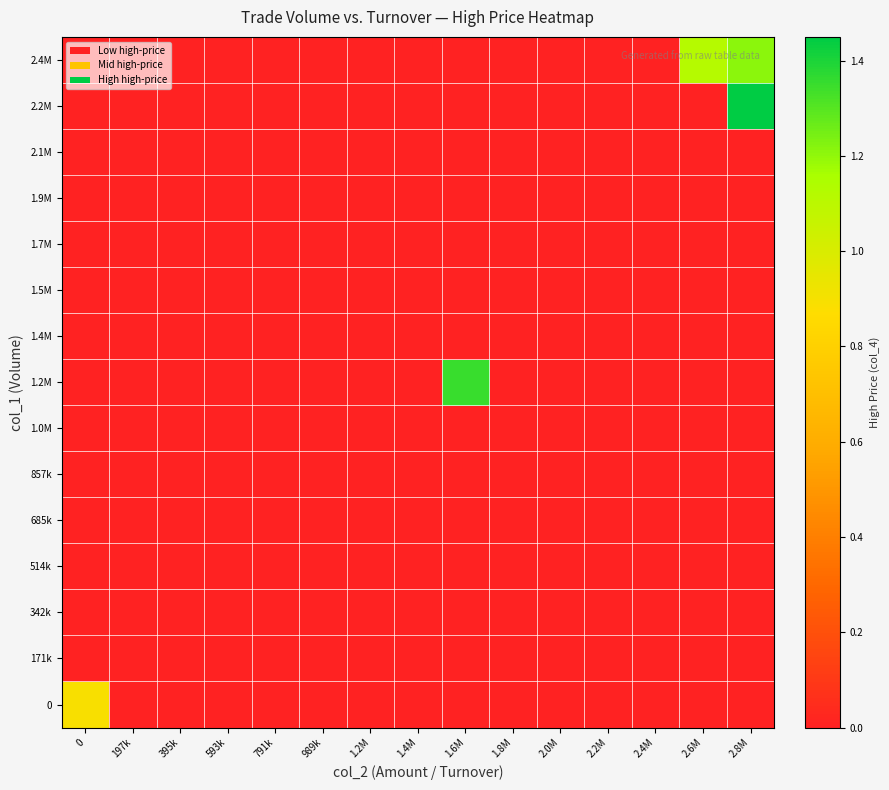

At which category is the sum across all series the highest?

2.8M